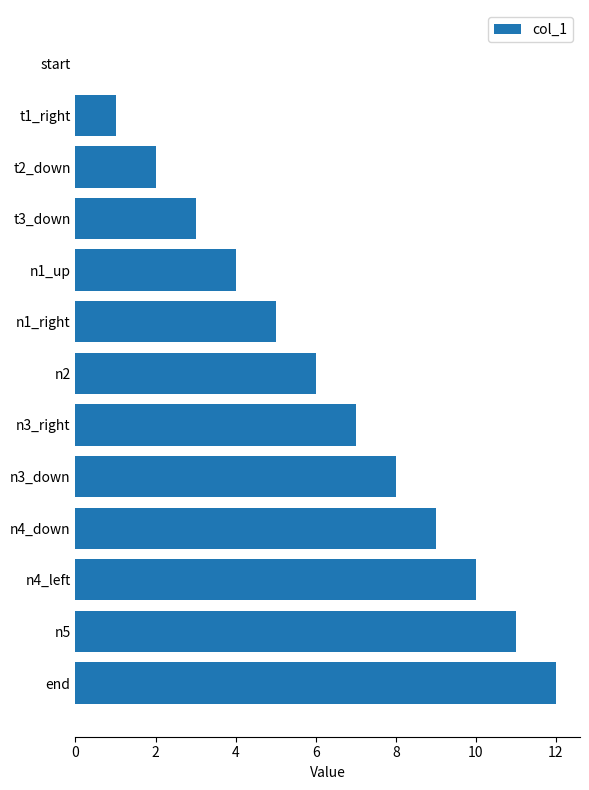

Between n5 and n3_right, which is larger?

n5